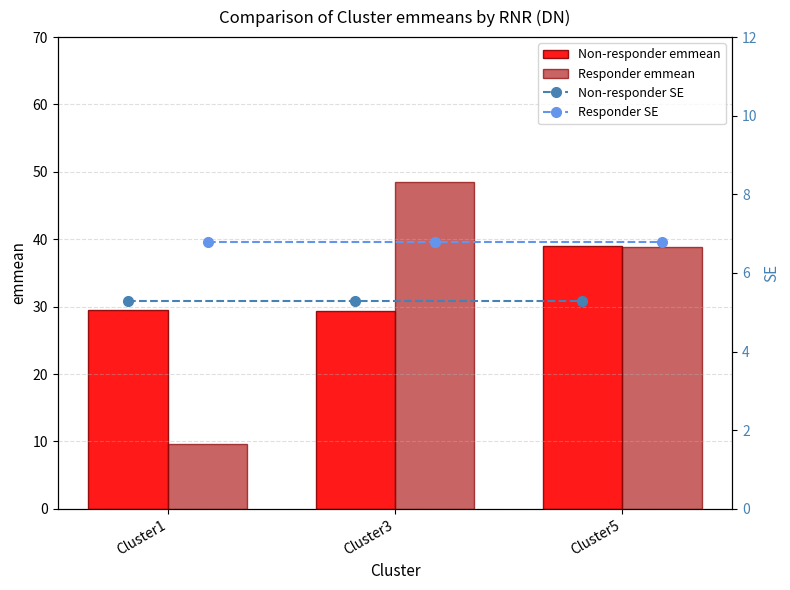

What is the sum of all Responder SE values?

20.4